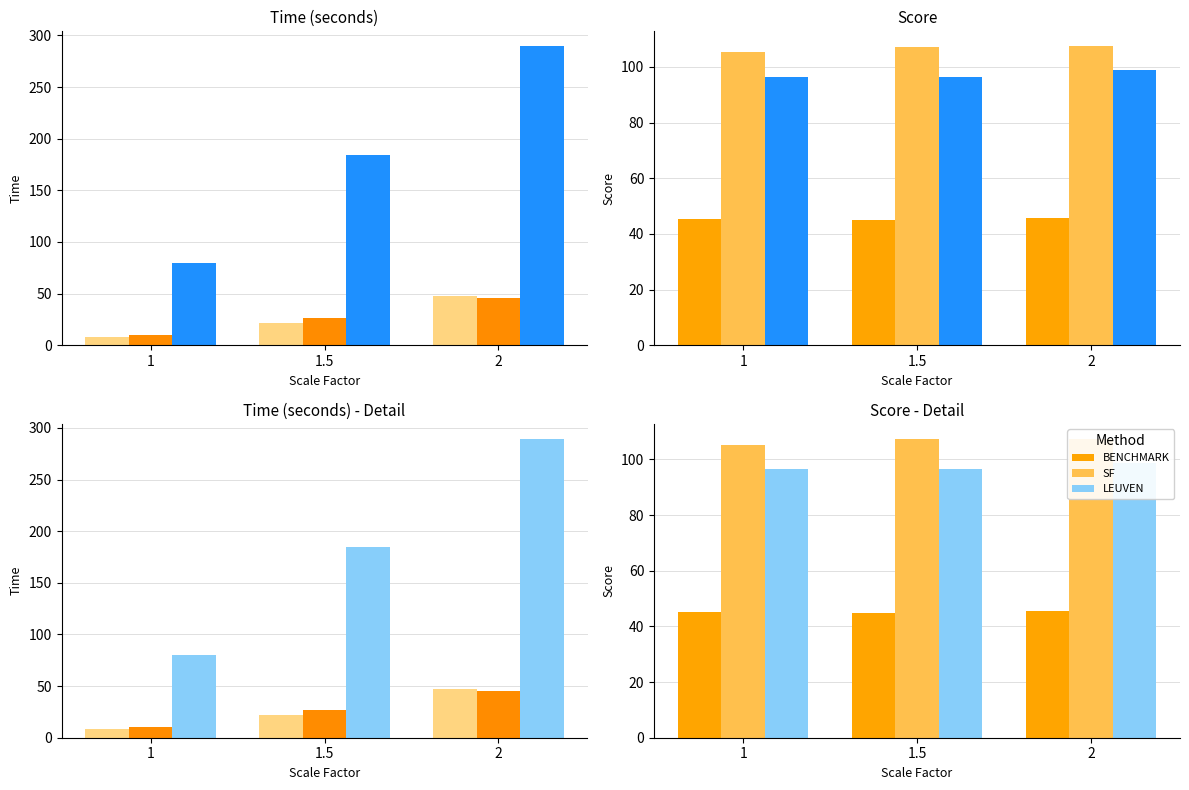

The BENCHMARK series shows 45.6 at 2. True or false?

True